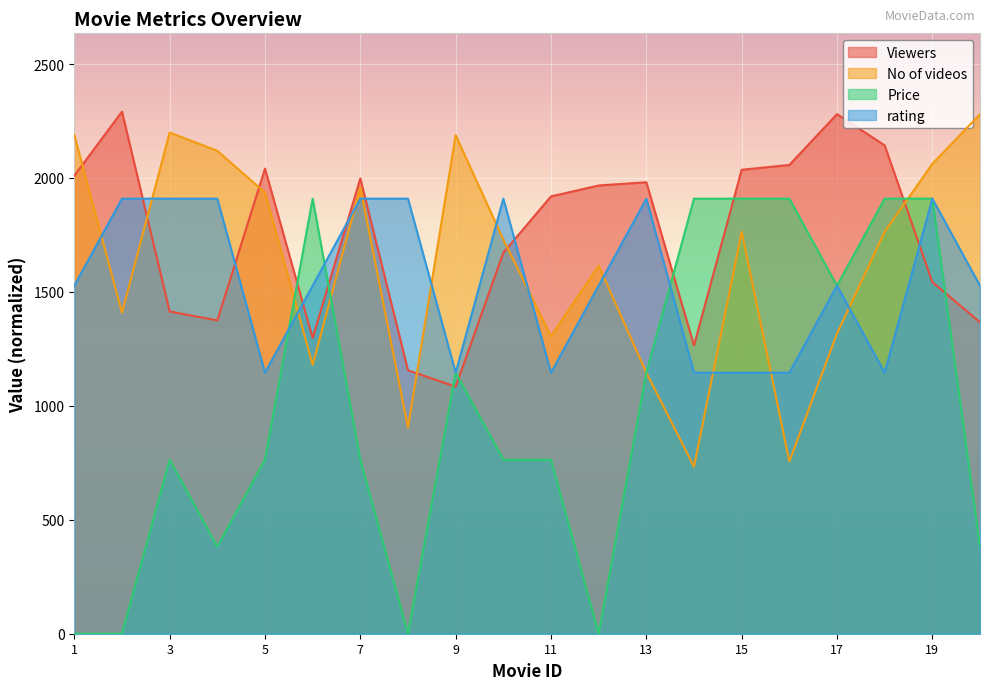

Reading left to right, transcribe all the data shown in this chart.

Viewers: 1=2010.0	2=2291.0	3=1414.0	4=1375.0	5=2041.0	6=1298.0	7=1998.0	8=1156.0	9=1084.0	10=1672.0	11=1919.0	12=1967.0	13=1981.0	14=1265.0	15=2036.0	16=2057.0	17=2280.0	18=2143.0	19=1543.0	20=1367.0
No of videos: 1=2187.9	2=1409.0	3=2199.4	4=2119.2	5=1935.9	6=1179.9	7=1958.8	8=904.9	9=2187.9	10=1729.7	11=1305.9	12=1615.2	13=1145.5	14=733.1	15=1764.1	16=756.0	17=1317.3	18=1764.1	19=2061.9	20=2279.5
Price: 1=0.0	2=0.0	3=763.7	4=381.8	5=763.7	6=1909.2	7=763.7	8=0.0	9=1145.5	10=763.7	11=763.7	12=0.0	13=1145.5	14=1909.2	15=1909.2	16=1909.2	17=1527.3	18=1909.2	19=1909.2	20=381.8
rating: 1=1527.3	2=1909.2	3=1909.2	4=1909.2	5=1145.5	6=1527.3	7=1909.2	8=1909.2	9=1145.5	10=1909.2	11=1145.5	12=1527.3	13=1909.2	14=1145.5	15=1145.5	16=1145.5	17=1527.3	18=1145.5	19=1909.2	20=1527.3